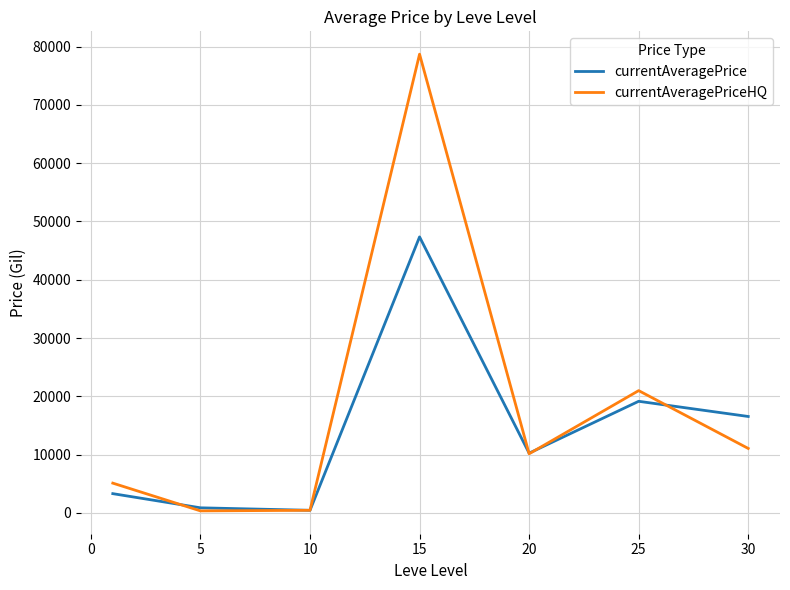

What is the greatest value displayed?

78695.5